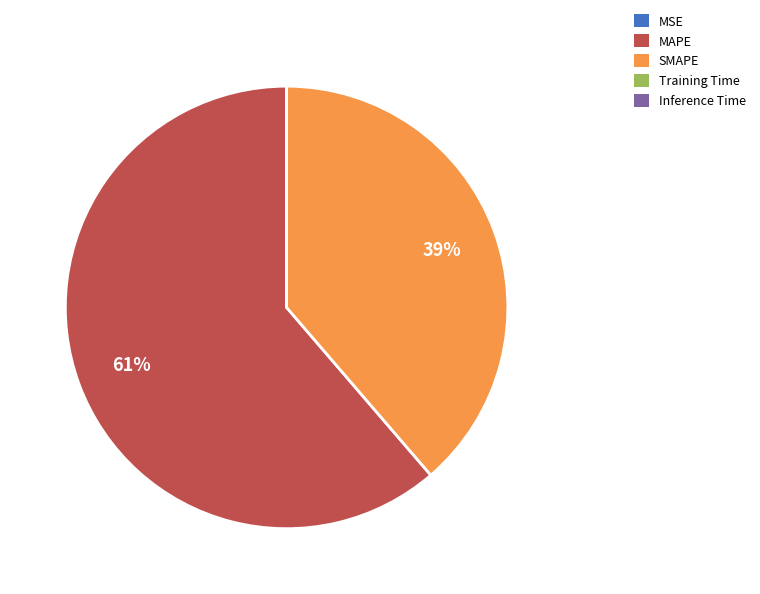

To the nearest percent, what is the combined percentage of MAPE and SMAPE?

100%